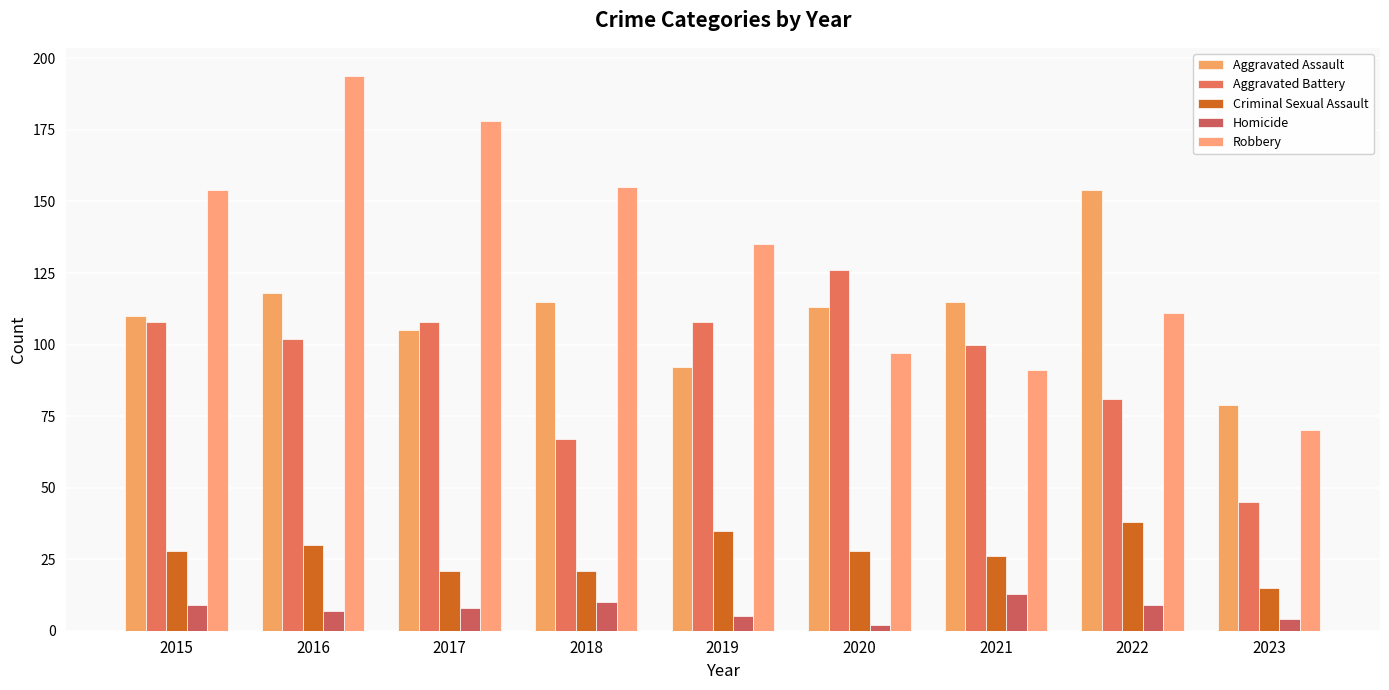

What are all the series names shown in the legend?

Aggravated Assault, Aggravated Battery, Criminal Sexual Assault, Homicide, Robbery